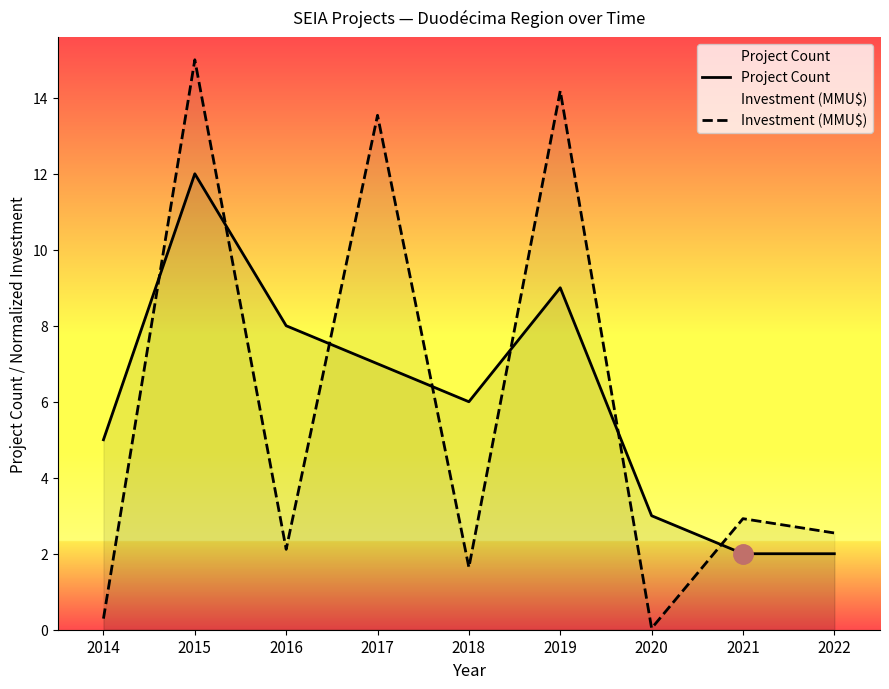

What value does the Project Count series have at 2017?

7.0